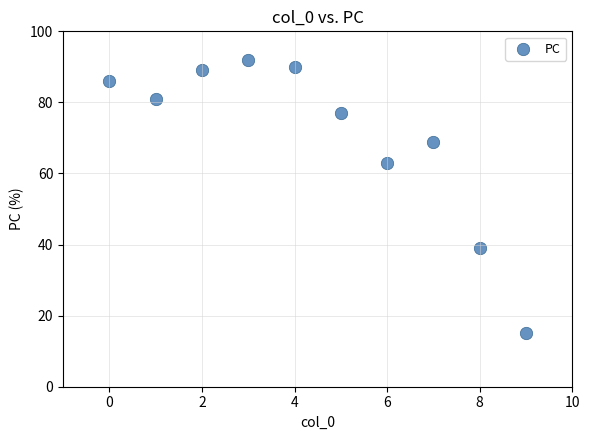

What is the average Y value?

70